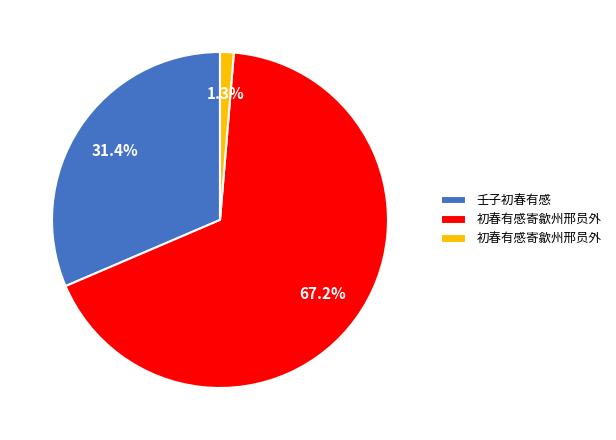

Does any single category account for the majority?

Yes